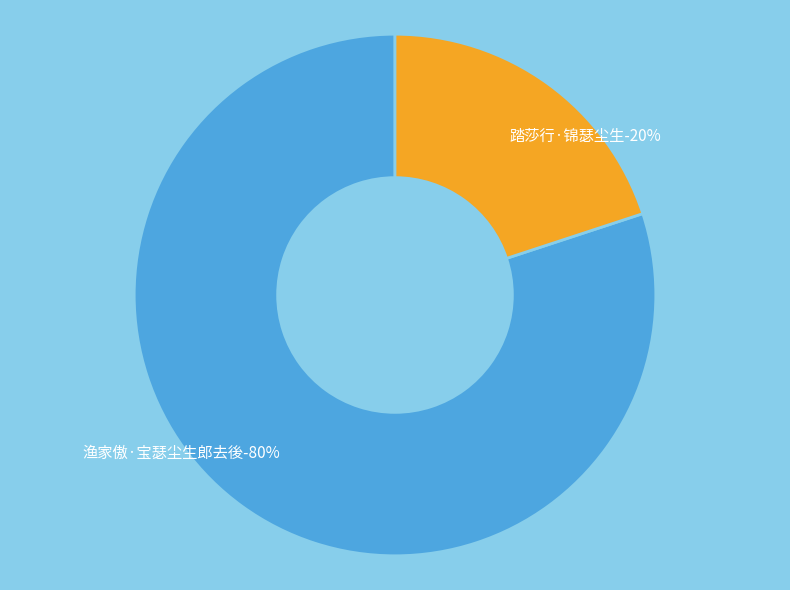

To the nearest percent, what is the combined percentage of 踏莎行·锦瑟尘生 and 渔家傲·宝瑟尘生郎去後?

100%